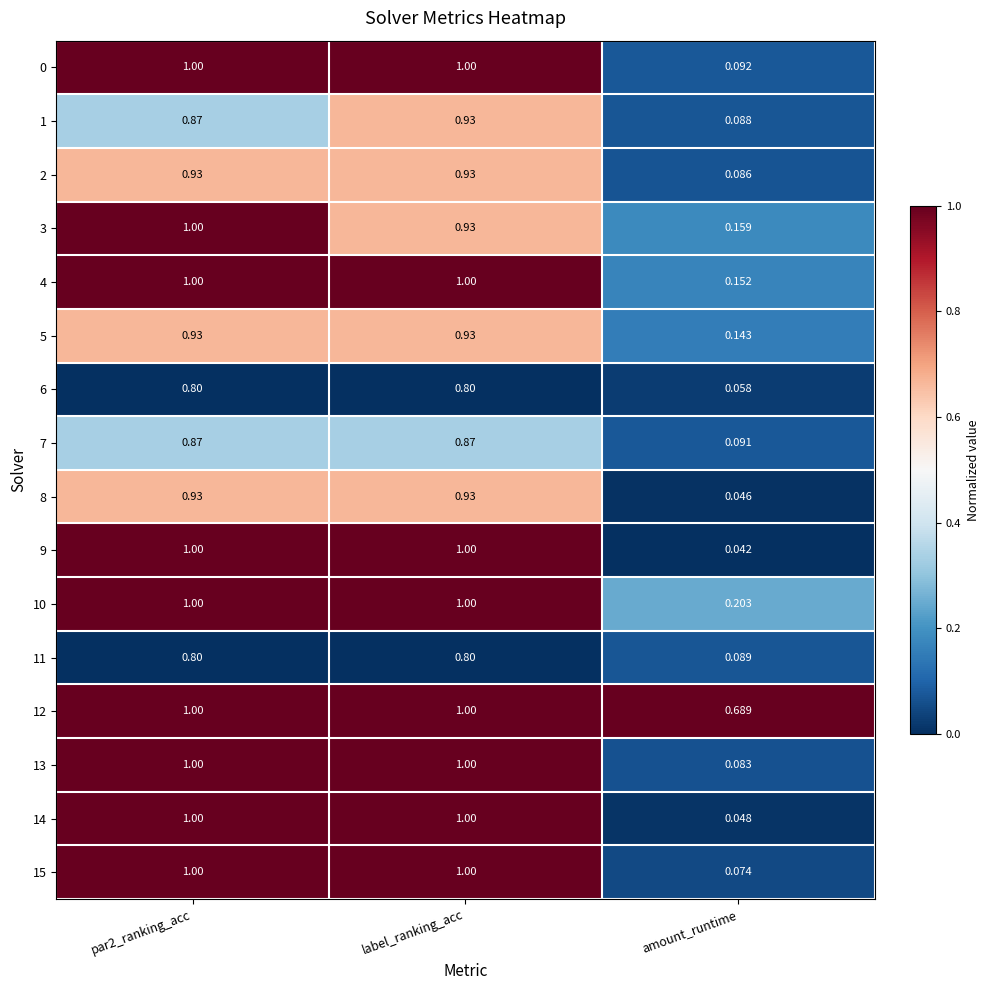

Is the value of 13 at par2_ranking_acc greater than the value of 2 at label_ranking_acc?

Yes